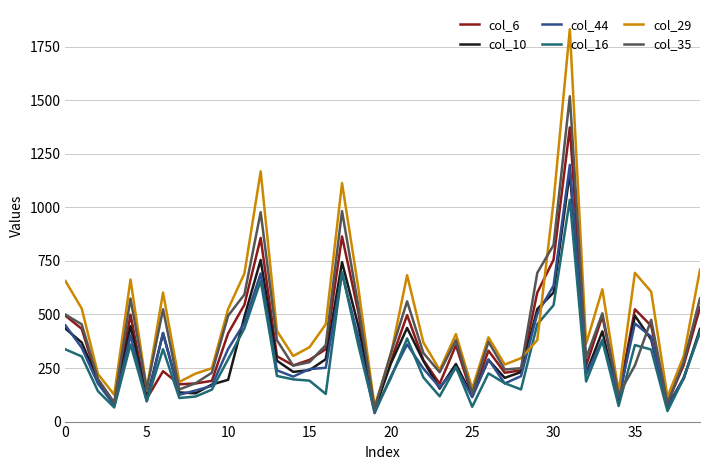

What is the average value of the col_10 series?

327